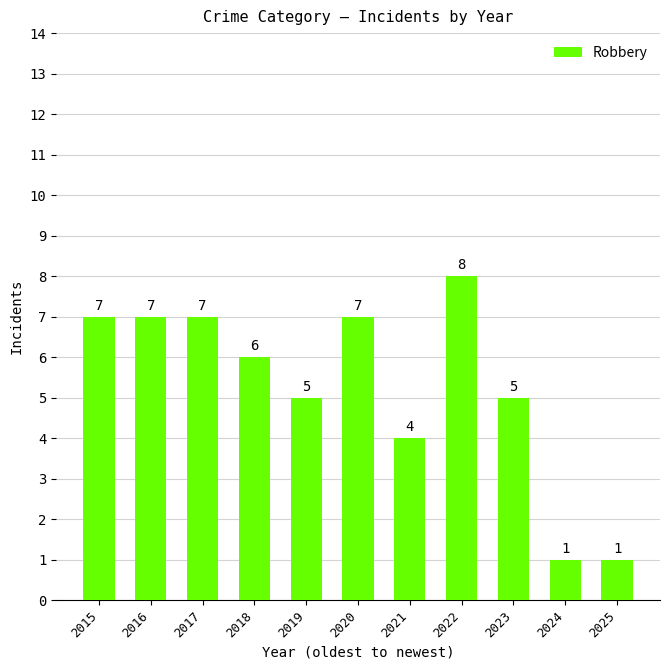

What is the average value?

5